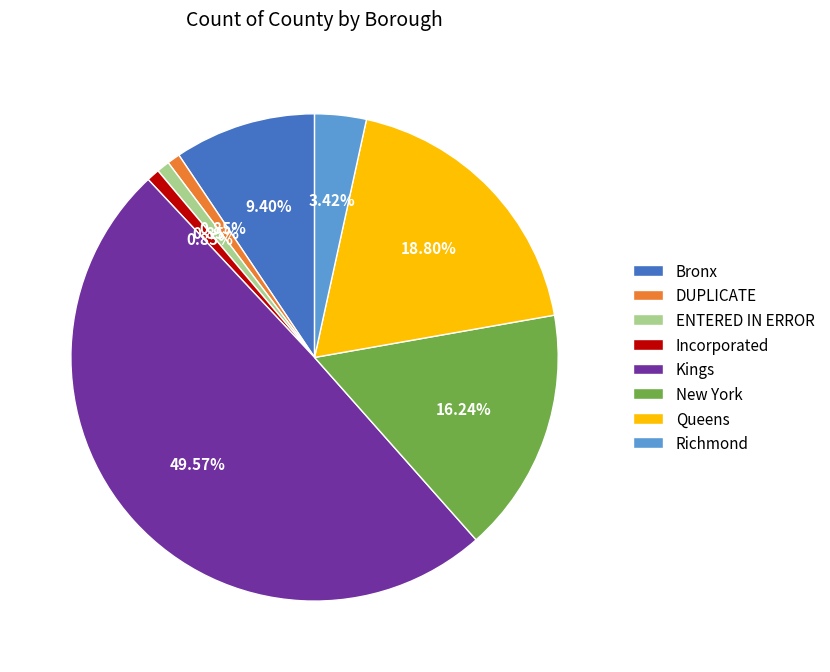

Is the sum of Kings and Bronx greater than half?

Yes